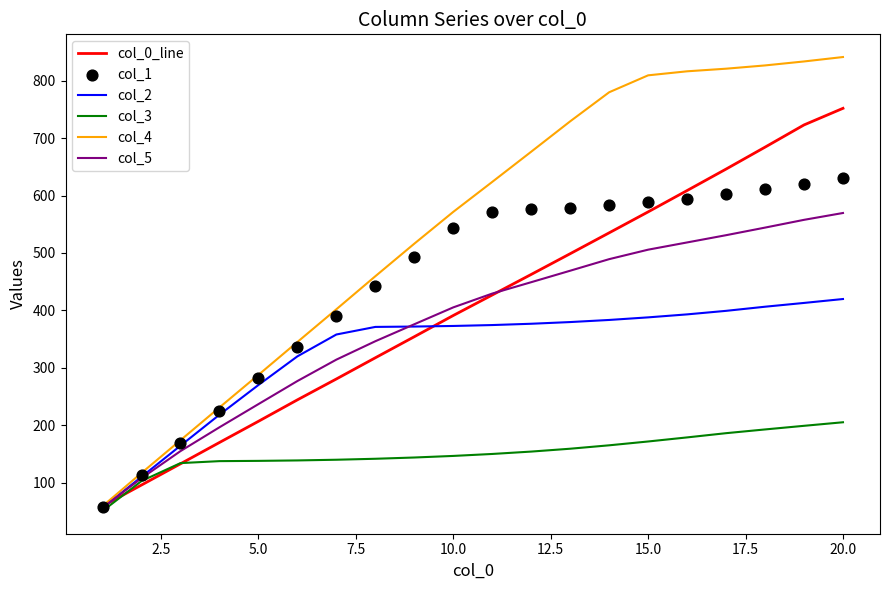

Which series has the largest Y range (max minus min)?

col_4